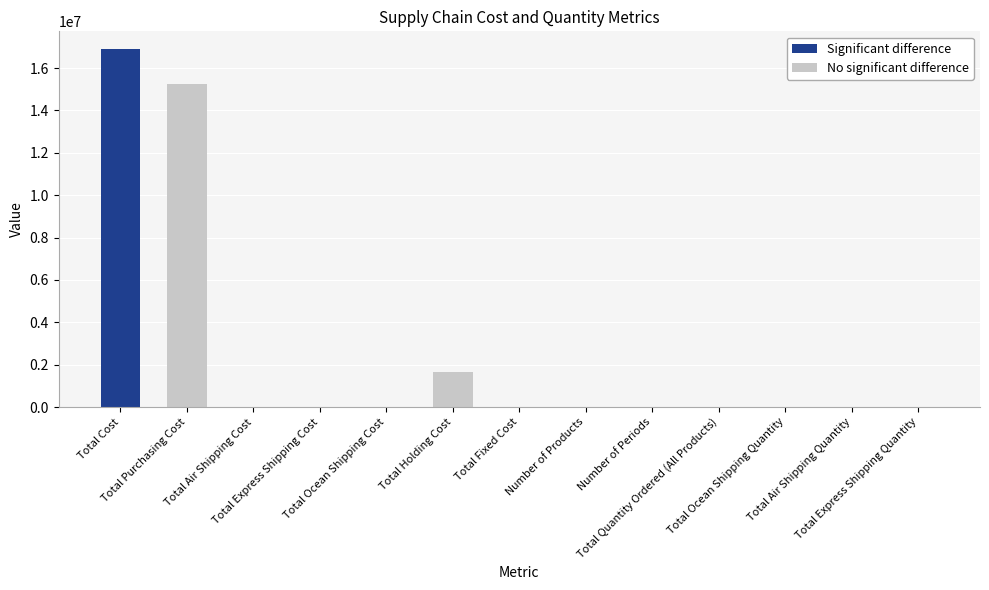

Between Total Ocean Shipping Cost and Number of Periods, which is larger?

Total Ocean Shipping Cost